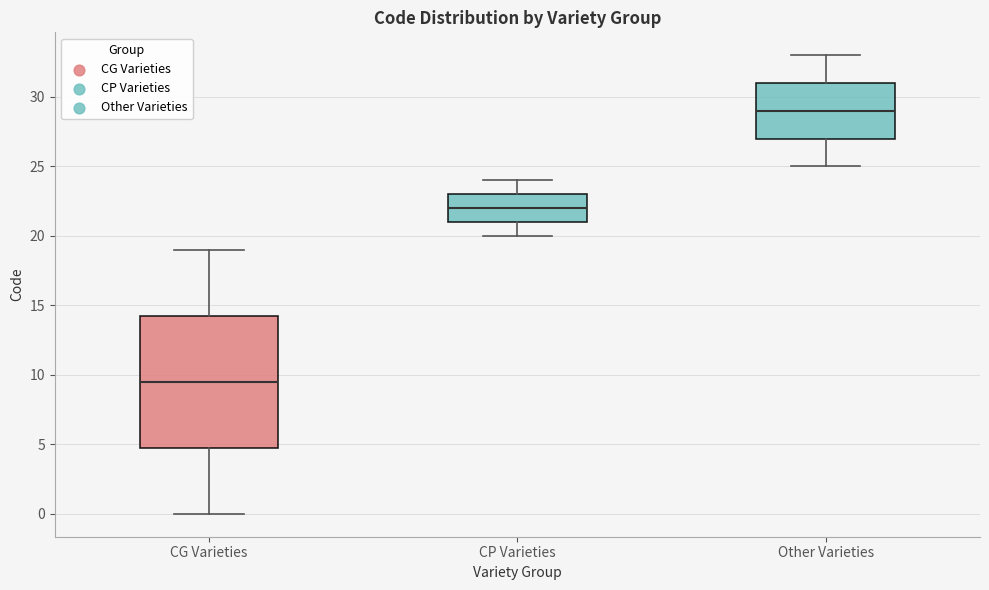

Reading left to right, read every box against the y-axis: the position of its median line, the range the box covers, and the ends of its whiskers. The values are not printed on the chart, so give them approximately, as read against the axis.

CG Varieties: median 9.5, box 5.0 to 14.5, whiskers 0.0 to 19.0
CP Varieties: median 22.0, box 21.0 to 23.0, whiskers 20.0 to 24.0
Other Varieties: median 29.0, box 27.0 to 31.0, whiskers 25.0 to 33.0